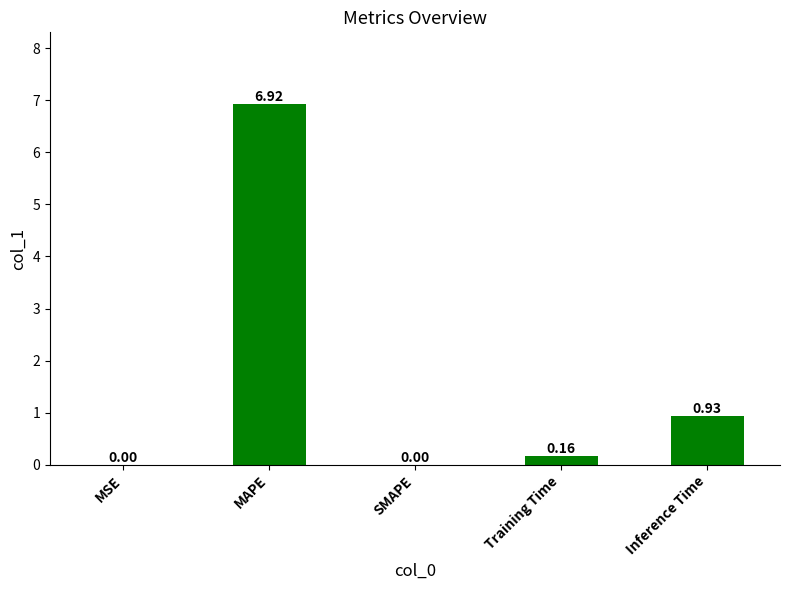

What is the maximum value shown in the chart?

6.9